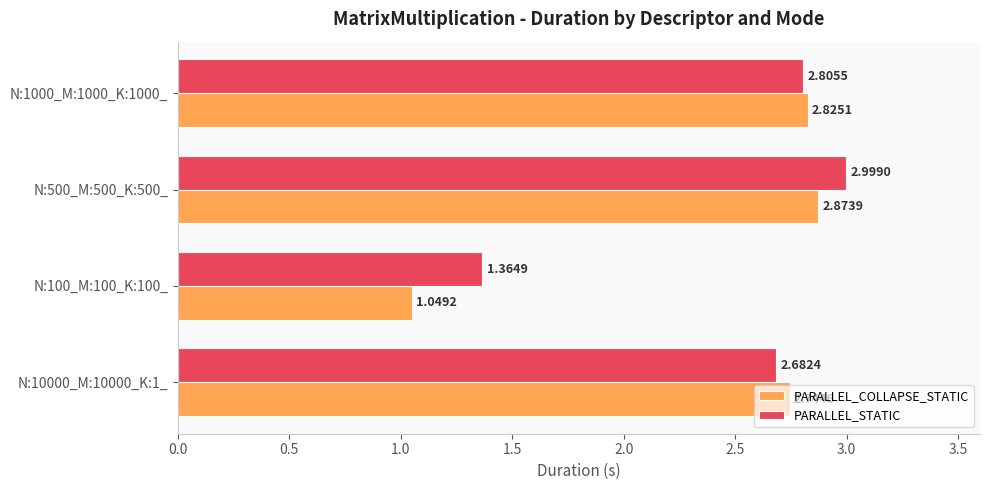

What is the average value of the PARALLEL_COLLAPSE_STATIC series?

2.4